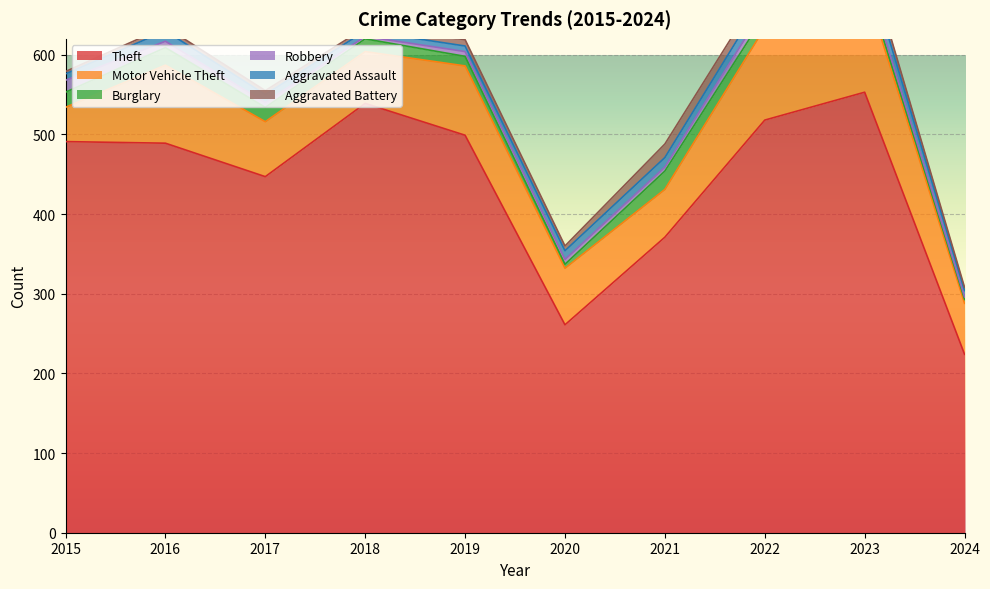

Does the chart display data point markers on the line(s)?

No